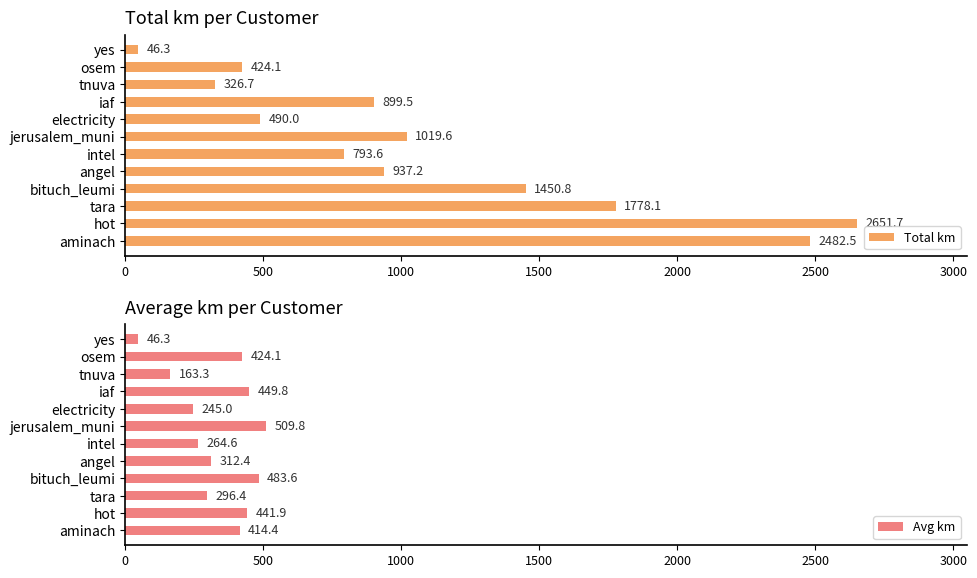

What is the highest value of the Total km series?

2651.7